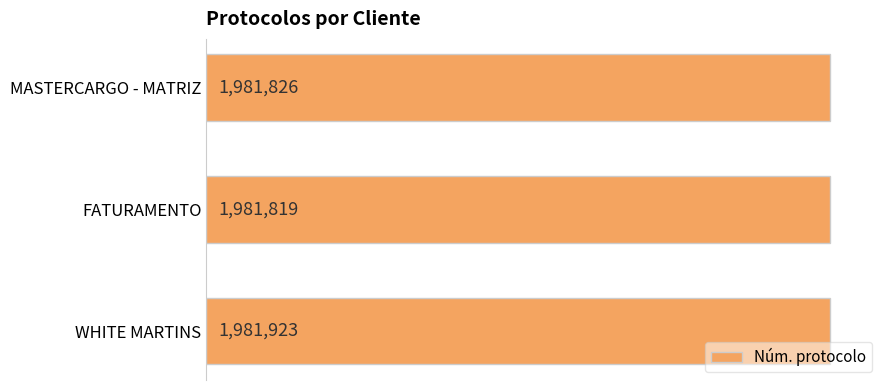

Are the bars horizontal?

Yes